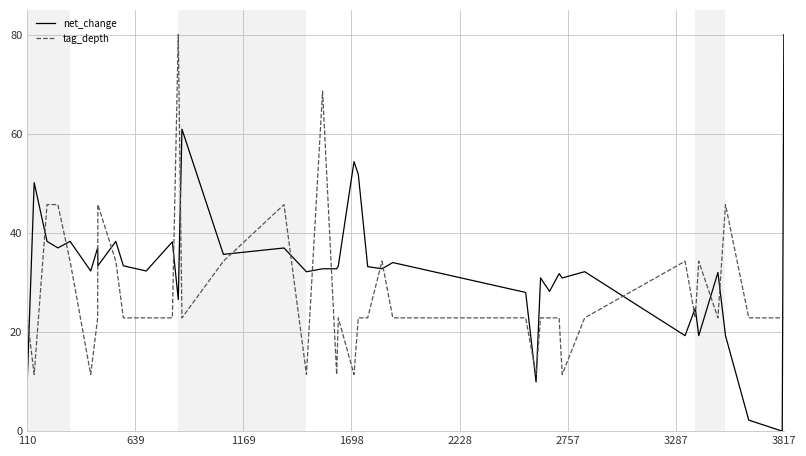

Which series has the widest spread of values?

net_change